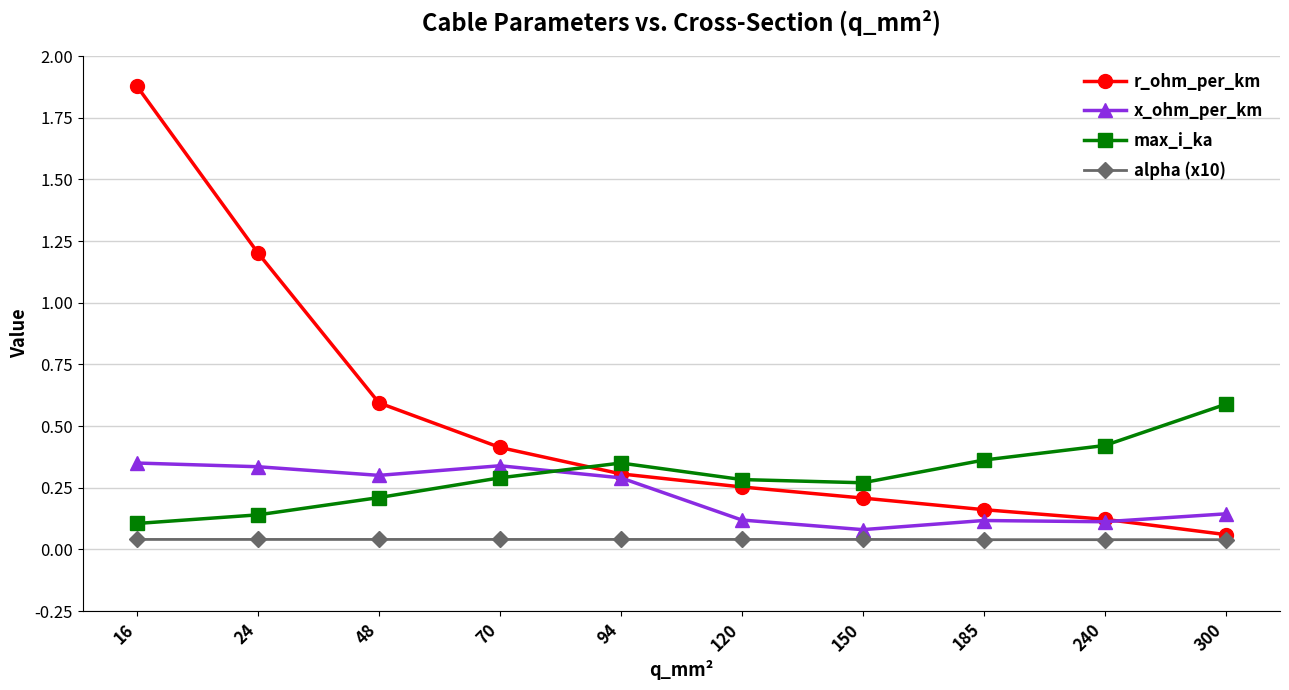

List the series in order of their overall mean, highest first.

r_ohm_per_km, max_i_ka, x_ohm_per_km, alpha (x10)